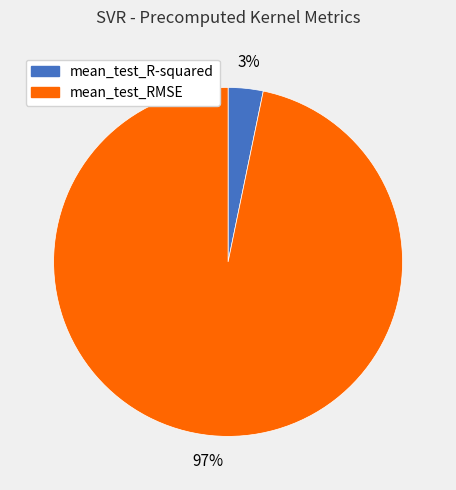

Which category has the biggest portion of the pie?

mean_test_RMSE